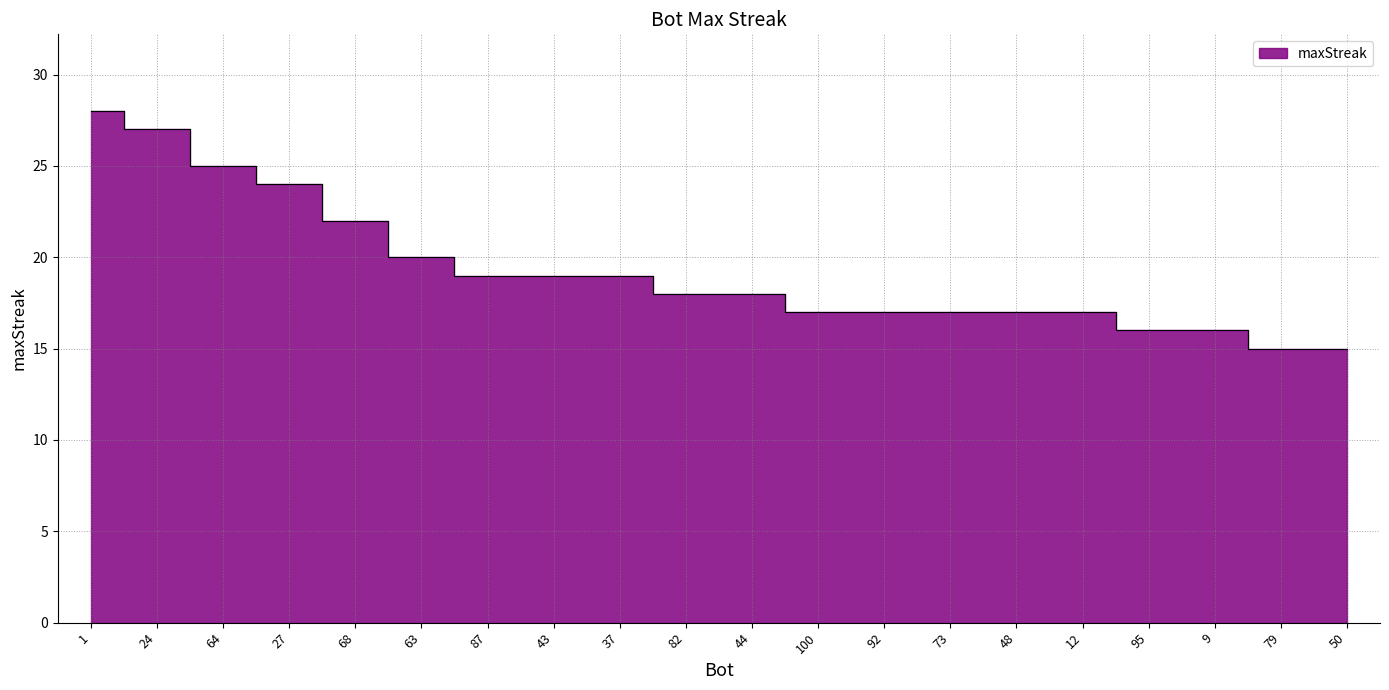

What is the smallest value displayed?

15